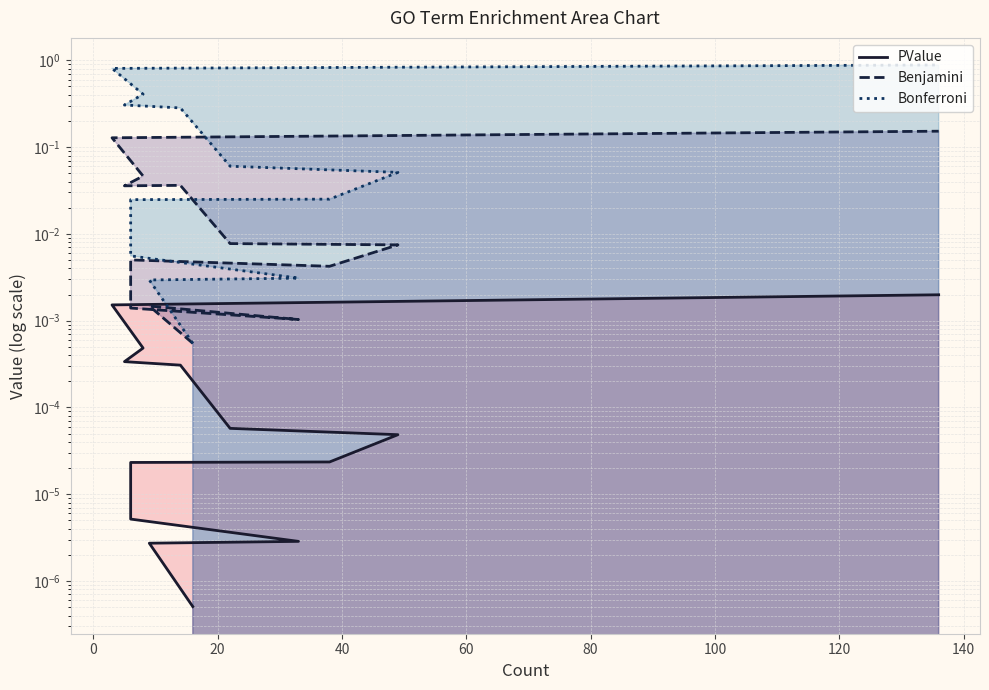

Is it true that Bonferroni equals 0.2 at 12?

False